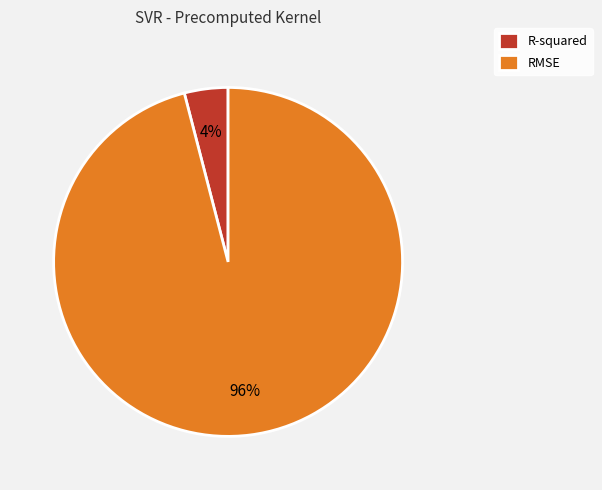

Do RMSE and R-squared together represent more than half of the pie?

Yes